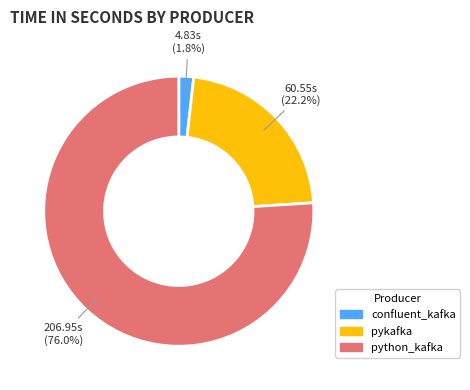

Is there any slice that represents more than half of the pie?

Yes